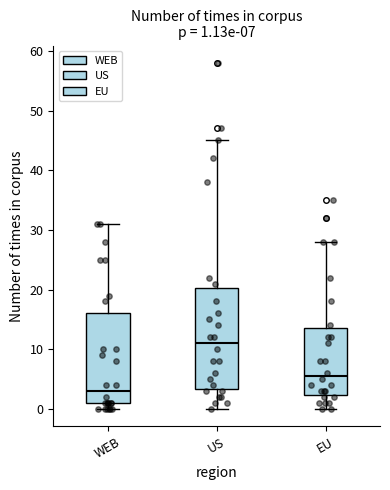

Which box has the lowest median line?

WEB